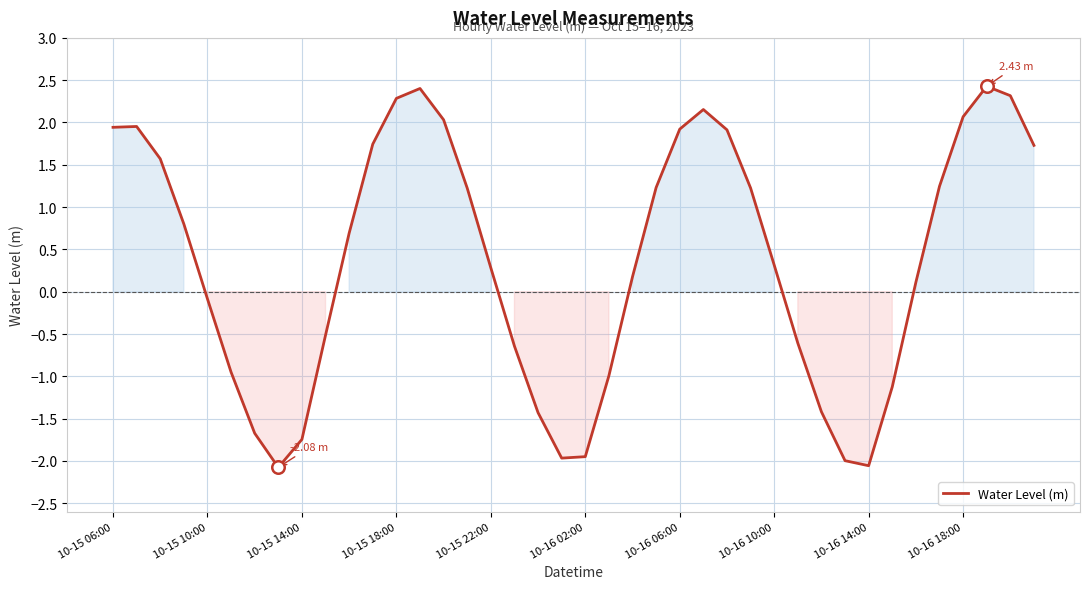

What is the difference between the maximum and minimum values?

4.5